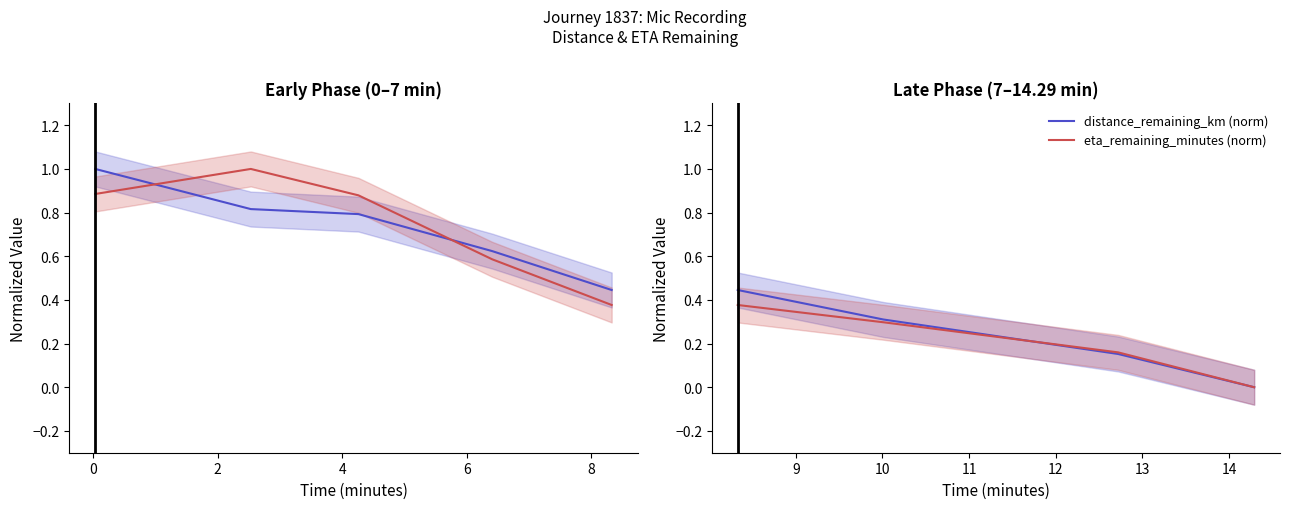

How many lines are shown in the chart?

2